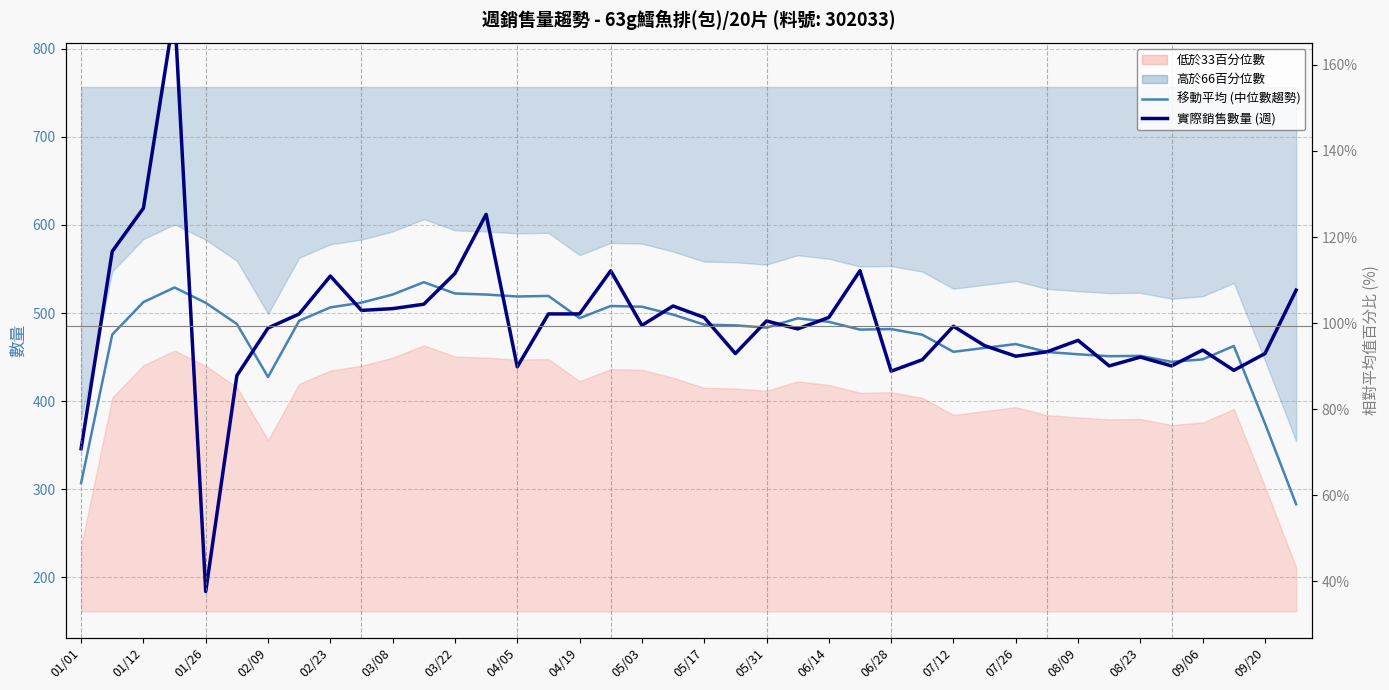

What is the value of the 實際銷售數量 (週) point at the 8th from the left?

499.0